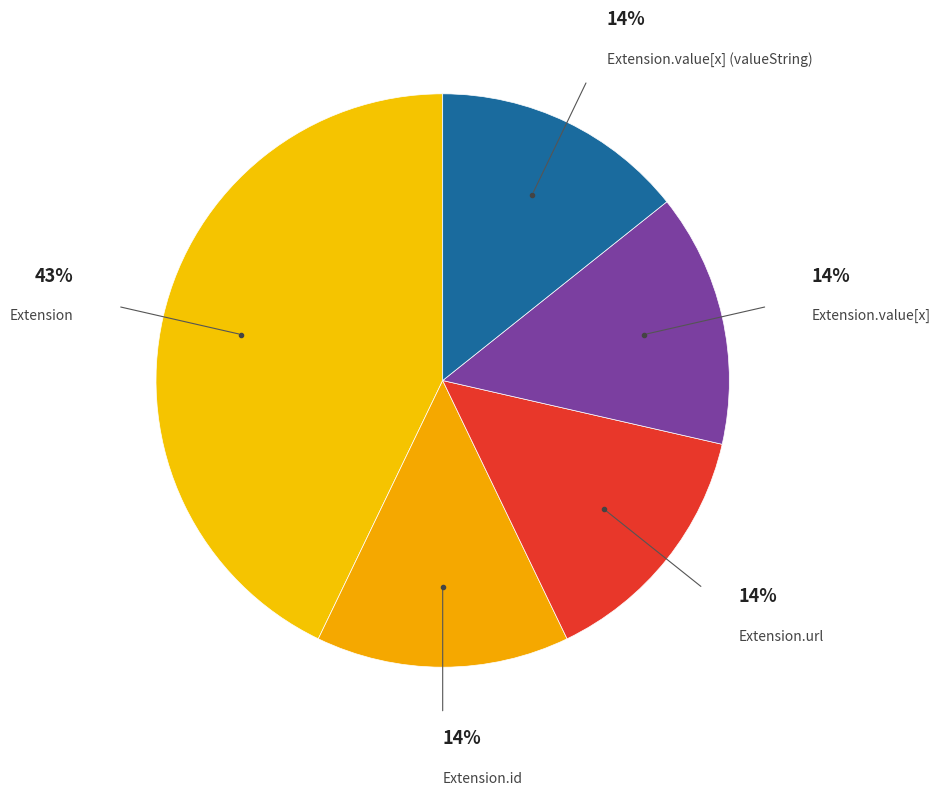

Count the number of slices in the pie.

5